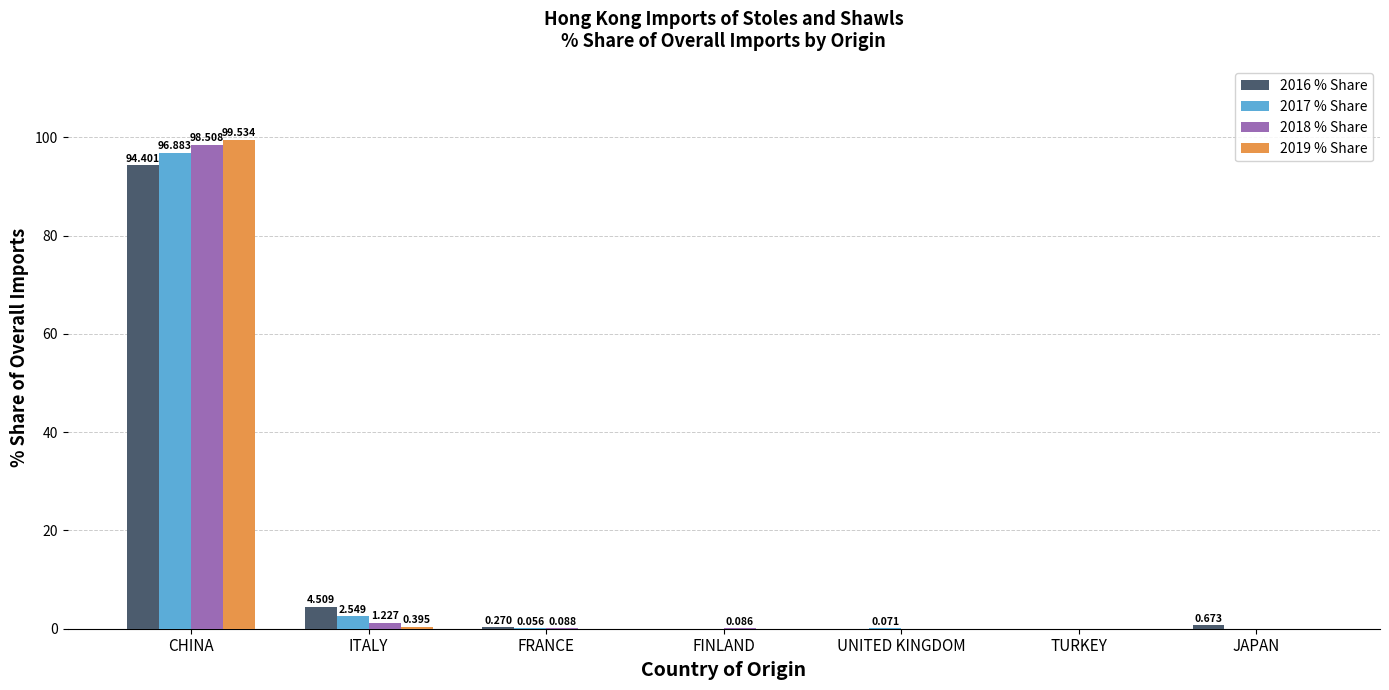

How many values in 2019 % Share are above zero?

6